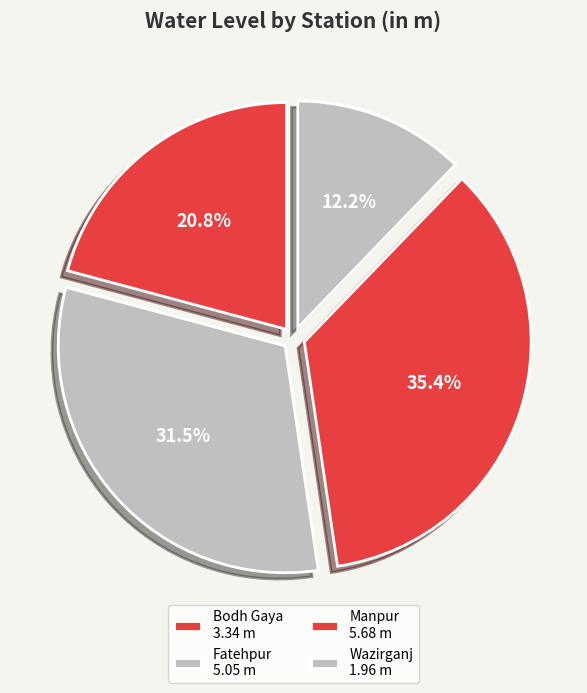

Count the number of slices in the pie.

4